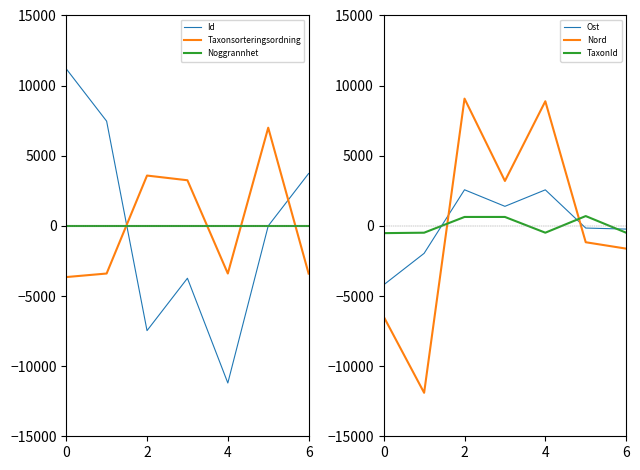

Read the Taxonsorteringsordning value at 4.

-3395.9